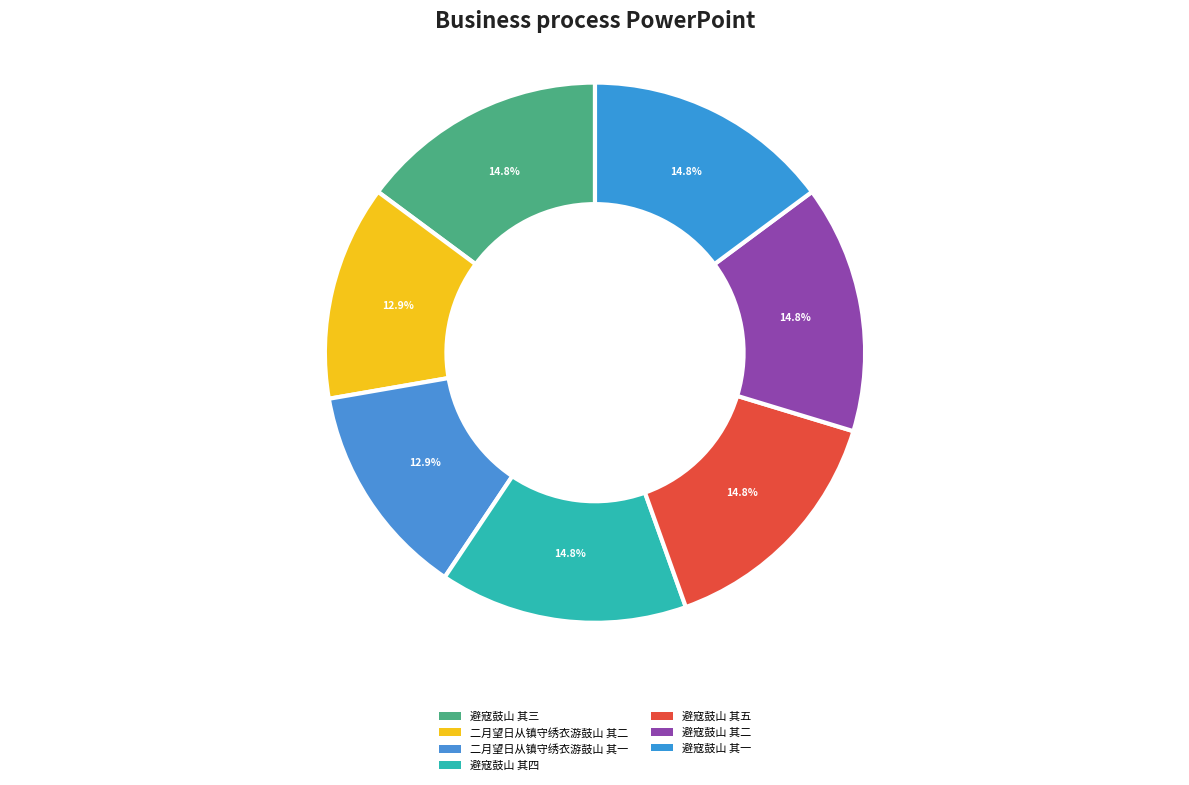

How many slices are in this pie chart?

7